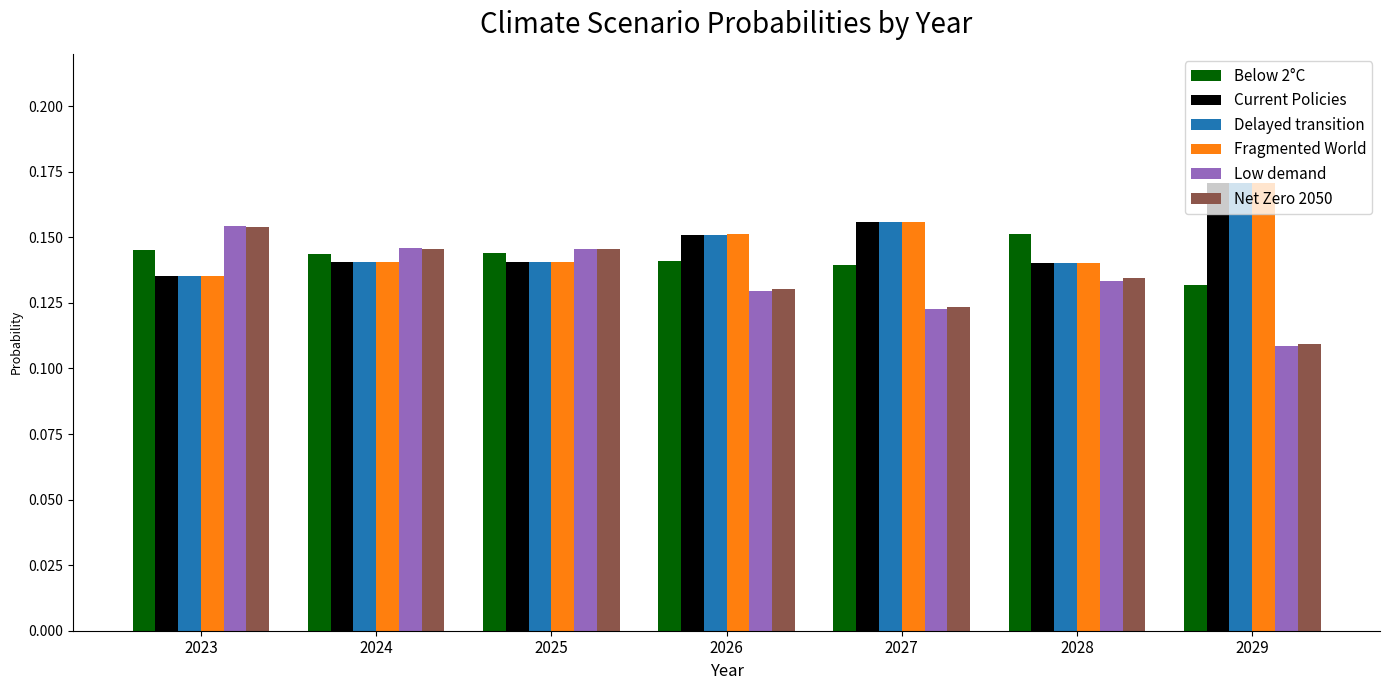

How many groups of bars are there?

7